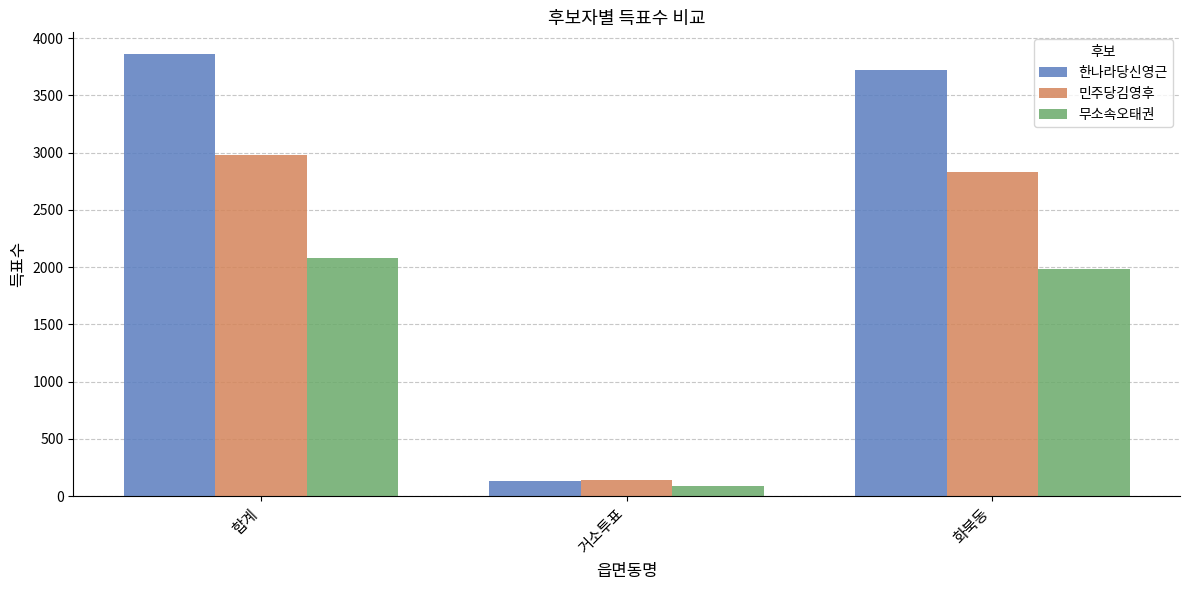

Rank the series by their average value, from lowest to highest.

무소속오태권, 민주당김영후, 한나라당신영근